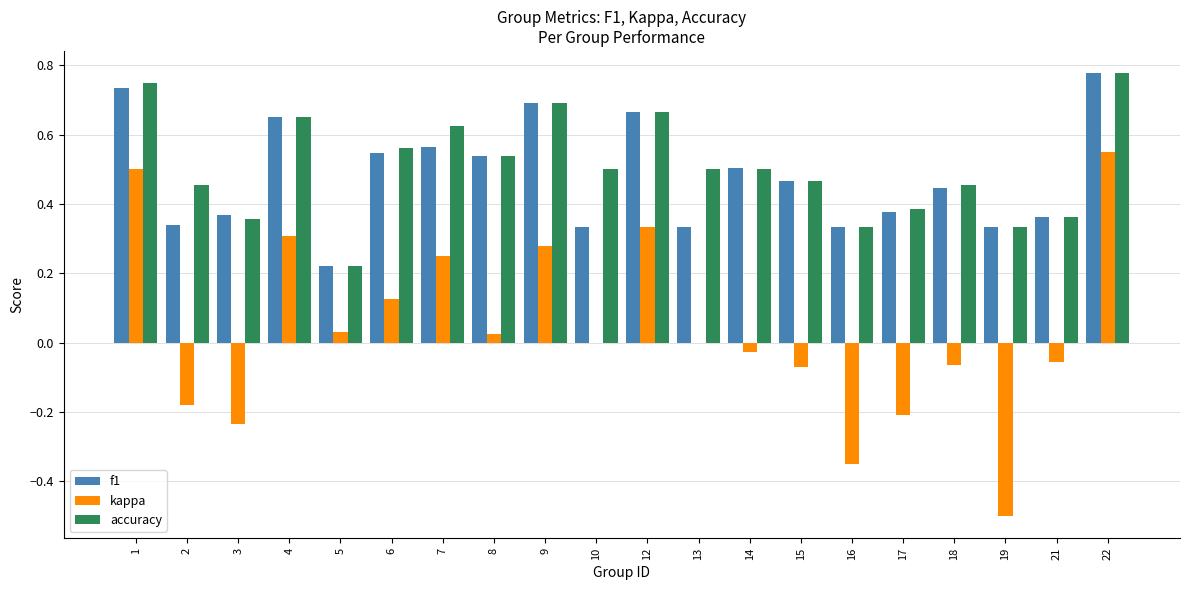

What is the sum of the accuracy values at 19 and 22?

1.1